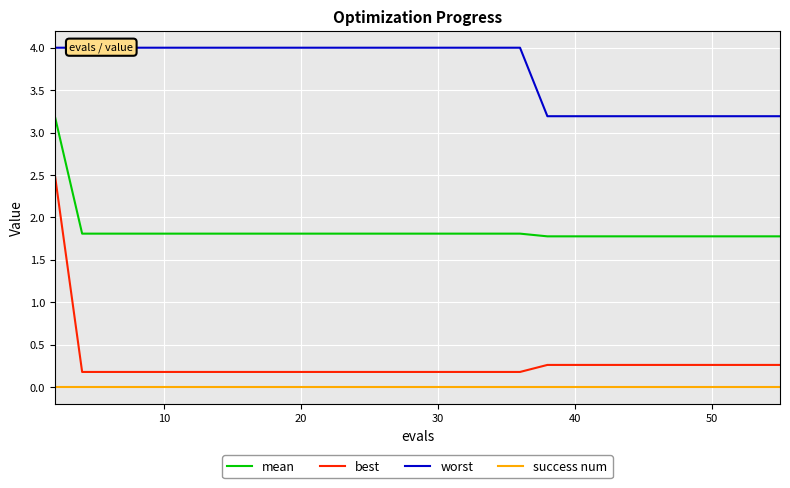

How many categories are shown in the chart?

30